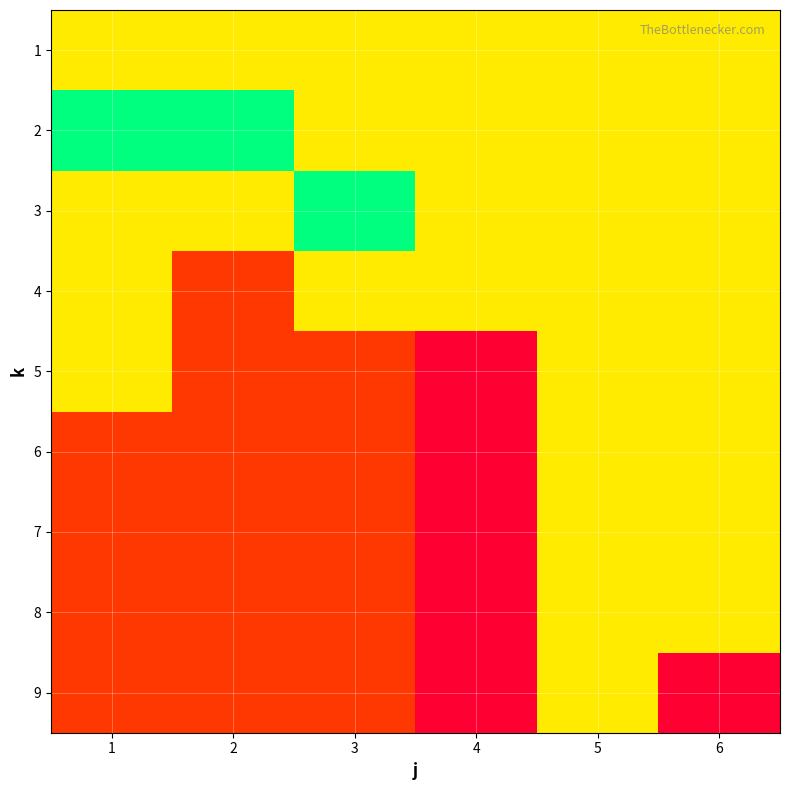

What is the total value across all series at 4?

59.9